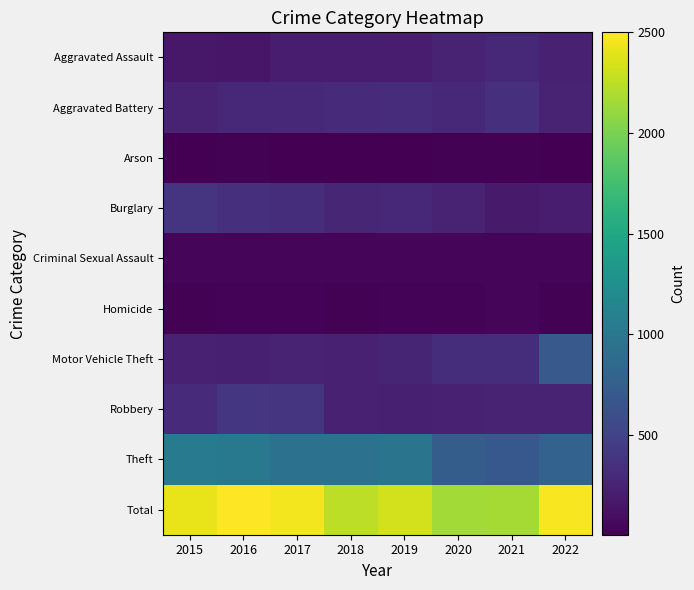

Rank the series at 2022 from highest to lowest value.

Total, Theft, Motor Vehicle Theft, Aggravated Battery, Robbery, Aggravated Assault, Burglary, Criminal Sexual Assault, Homicide, Arson